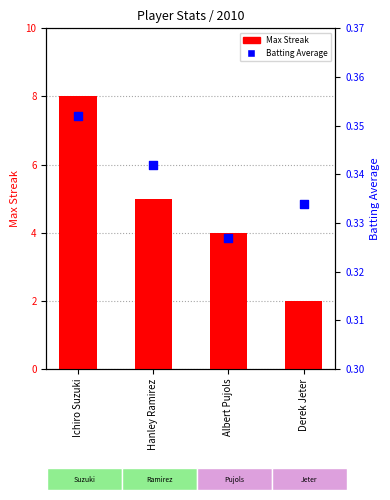

Which series has the largest total across all categories?

Max Streak